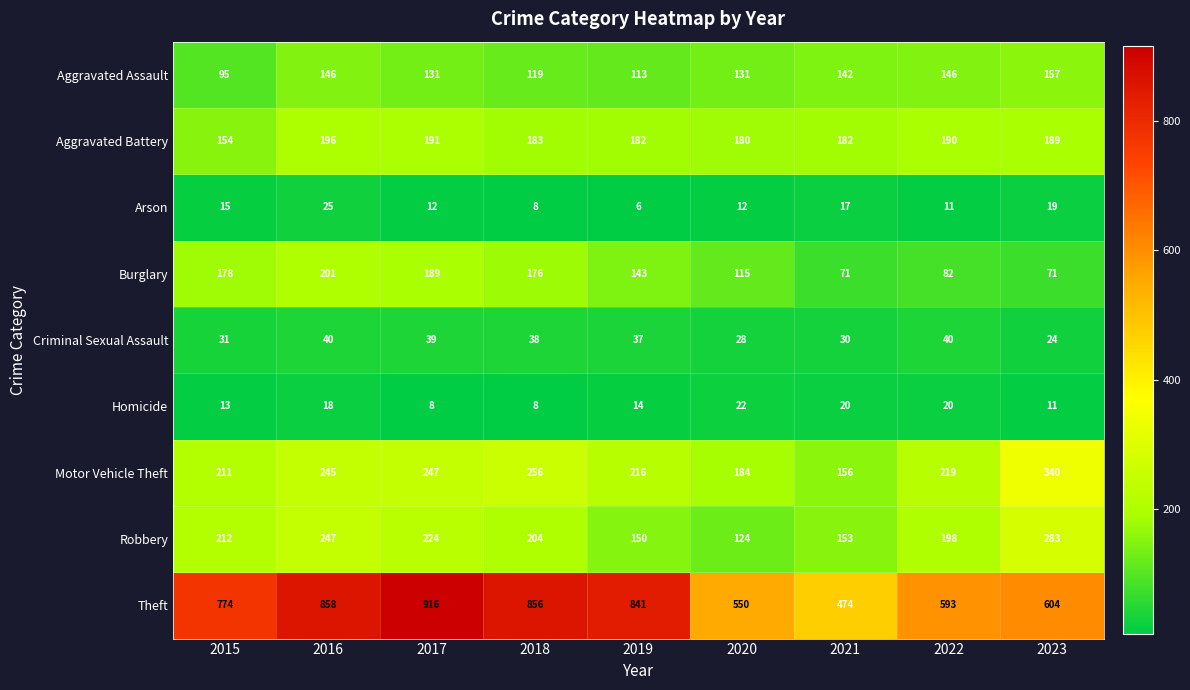

What is the difference between the second highest and minimum values in the Robbery series?

123